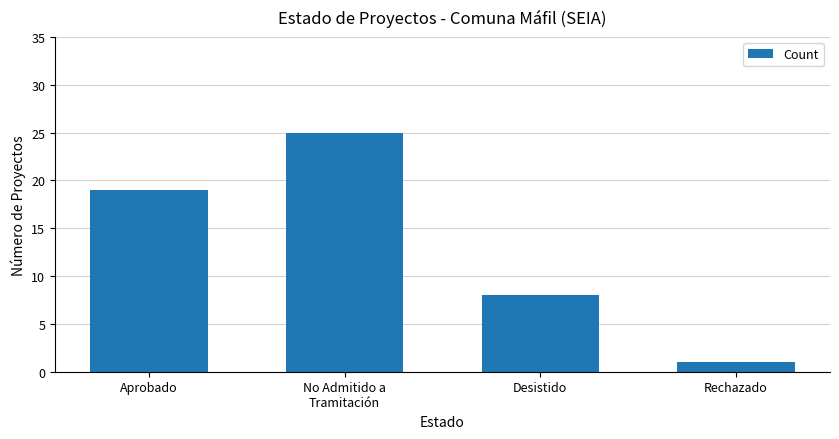

Between Desistido and Rechazado, which is larger?

Desistido